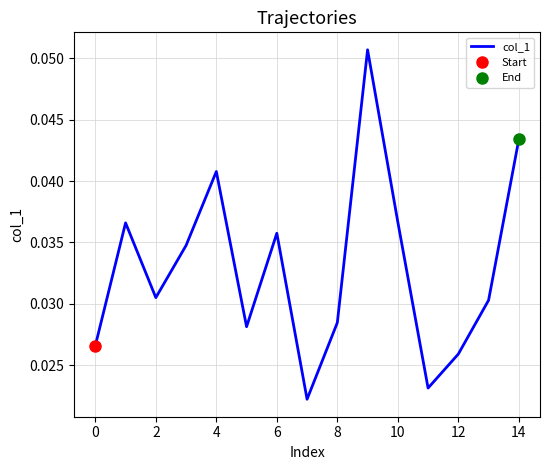

Reading left to right, list all the values displayed in this chart.

0.0	0.0	0.0	0.0	0.0	0.0	0.0	0.0	0.0	0.1	0.0	0.0	0.0	0.0	0.0